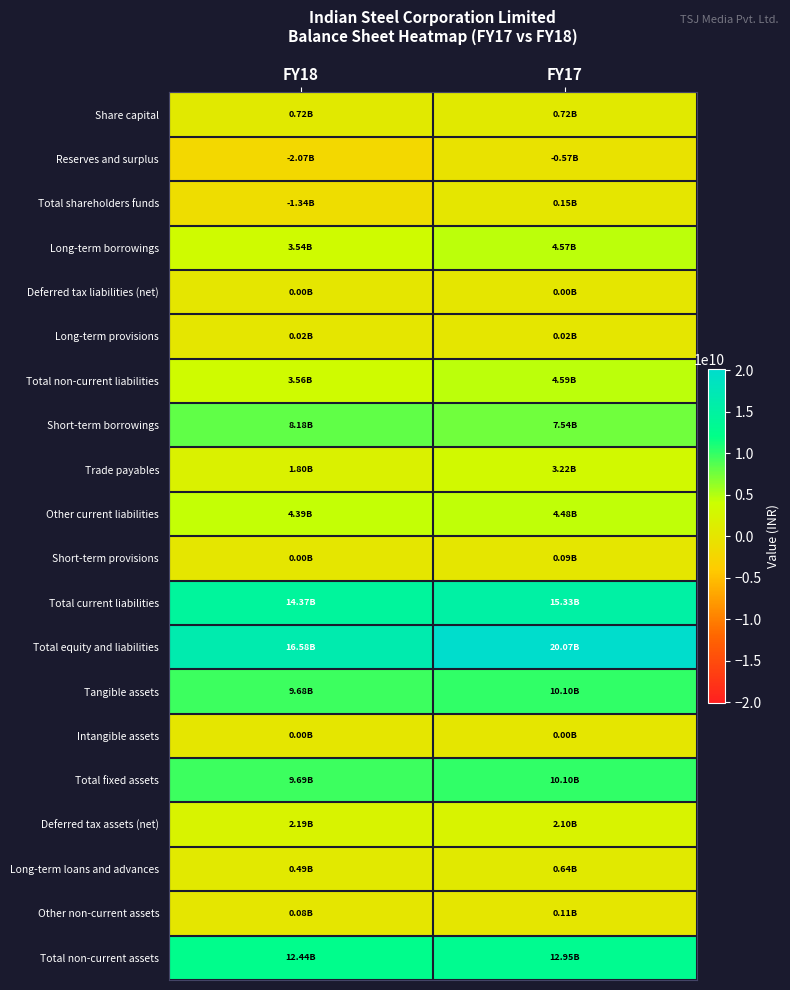

Count the number of categories in the chart.

2